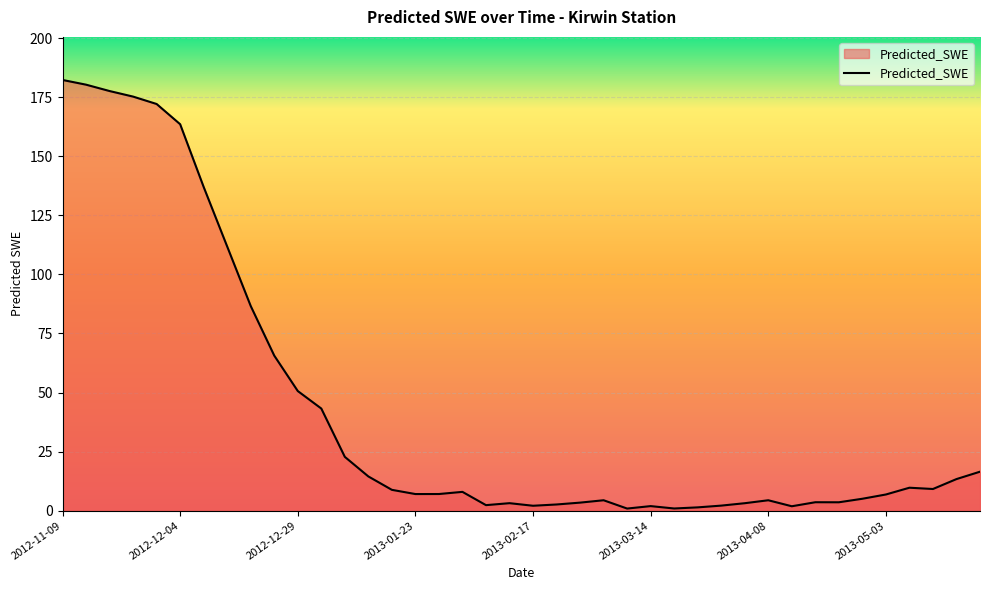

What is the difference between the maximum and minimum values?

181.5